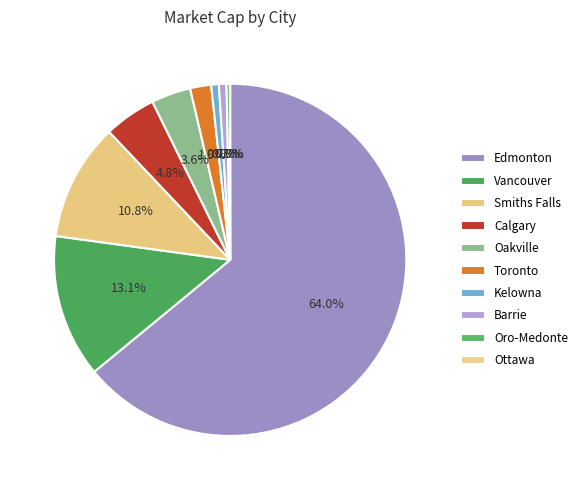

What portion of the pie excludes Smiths Falls?

89.2%